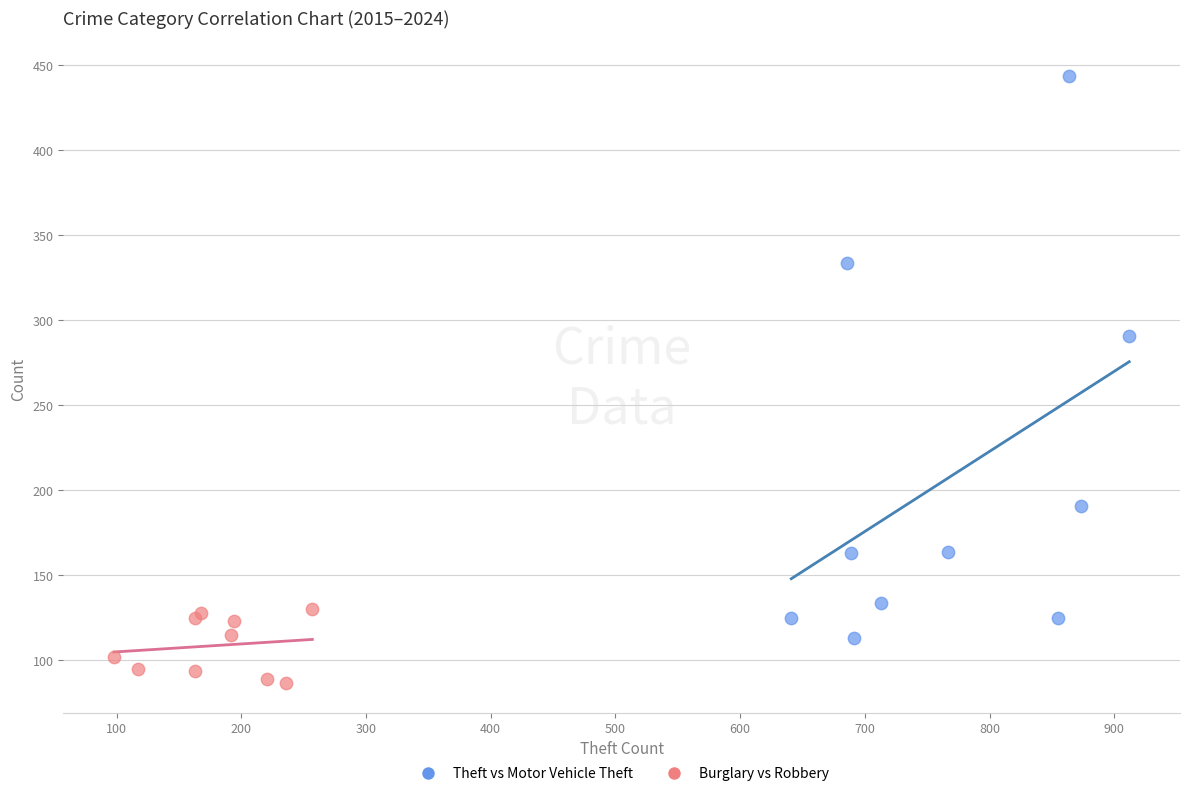

Which series contains the lowest Y value?

Burglary vs Robbery